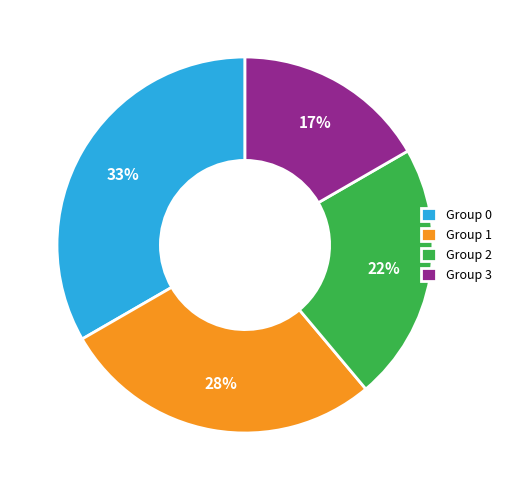

Rank the categories by value from lowest to highest.

Group 3, Group 2, Group 1, Group 0